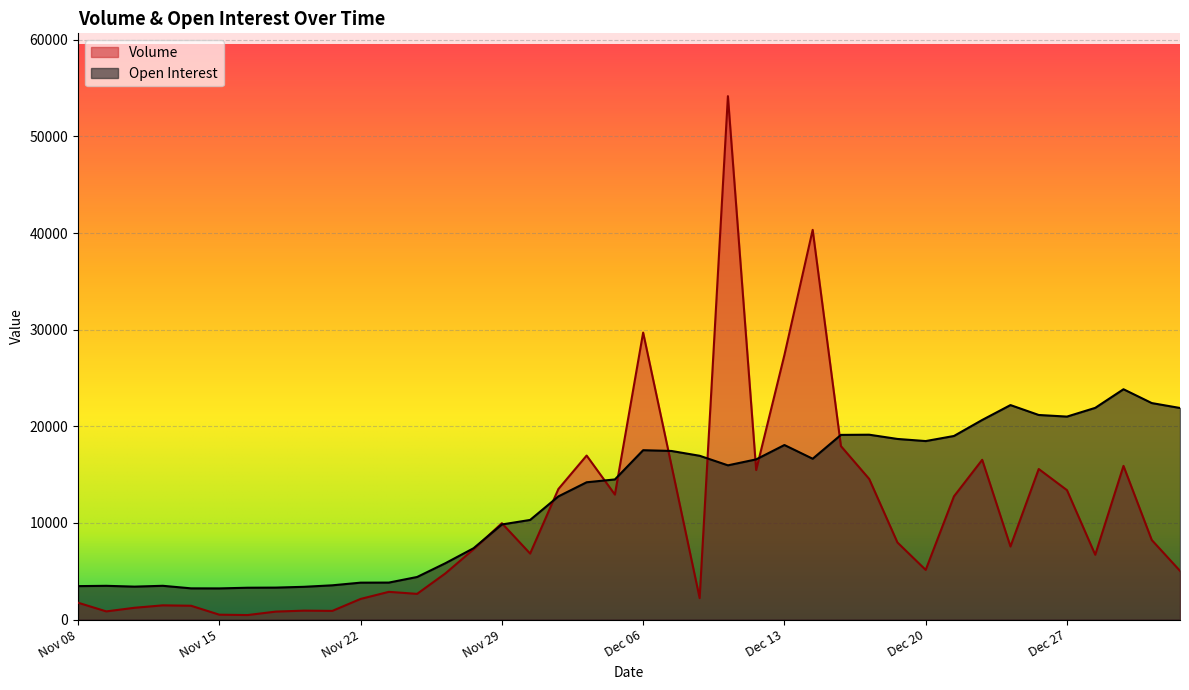

Between which two adjacent categories do Open Interest and Volume first intersect?

Nov 28 and Nov 29